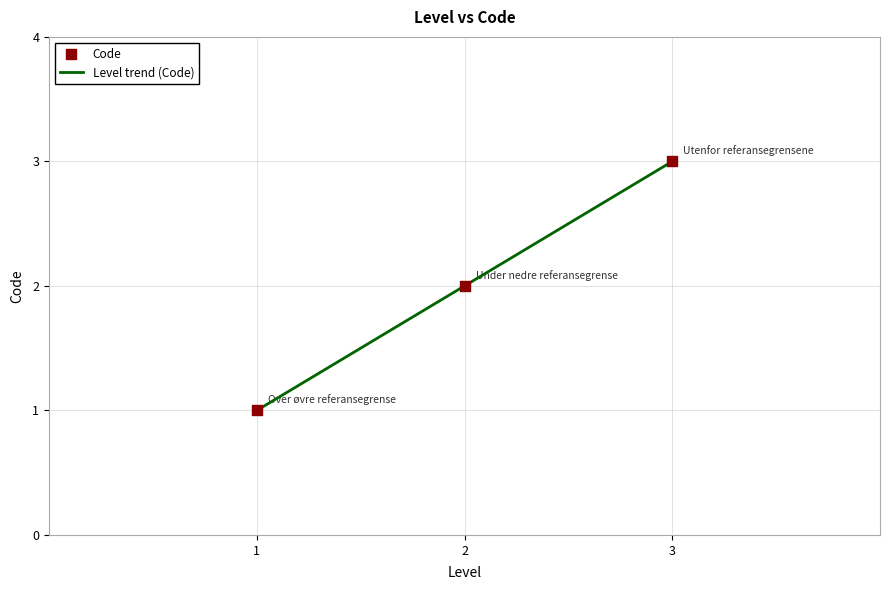

What is the change in value from 2 to 3?

+1